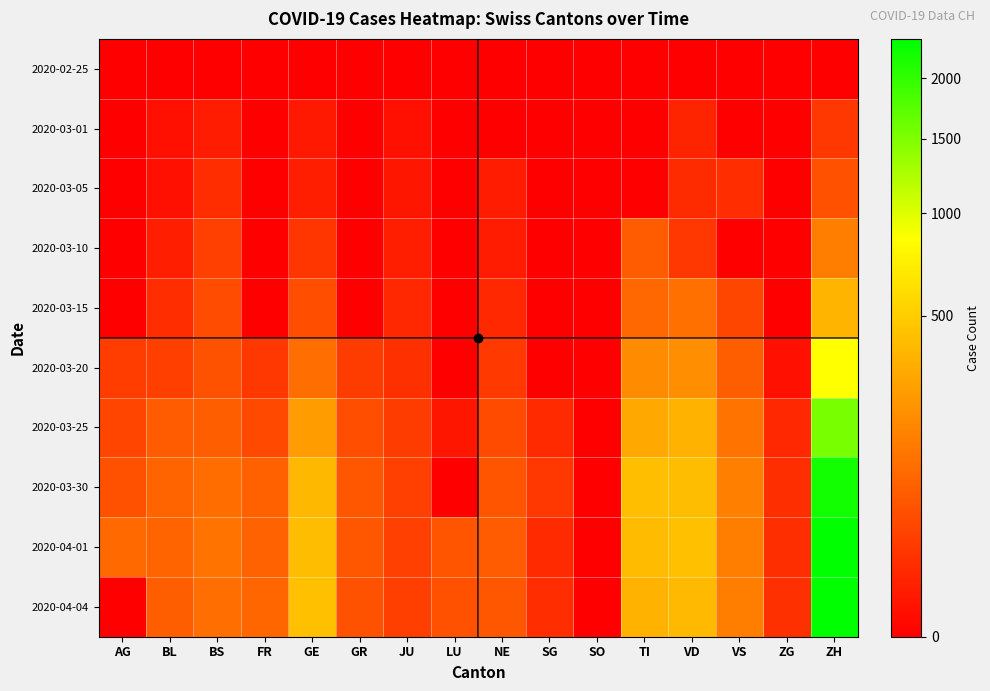

What is the total value across all series at ZG?

50